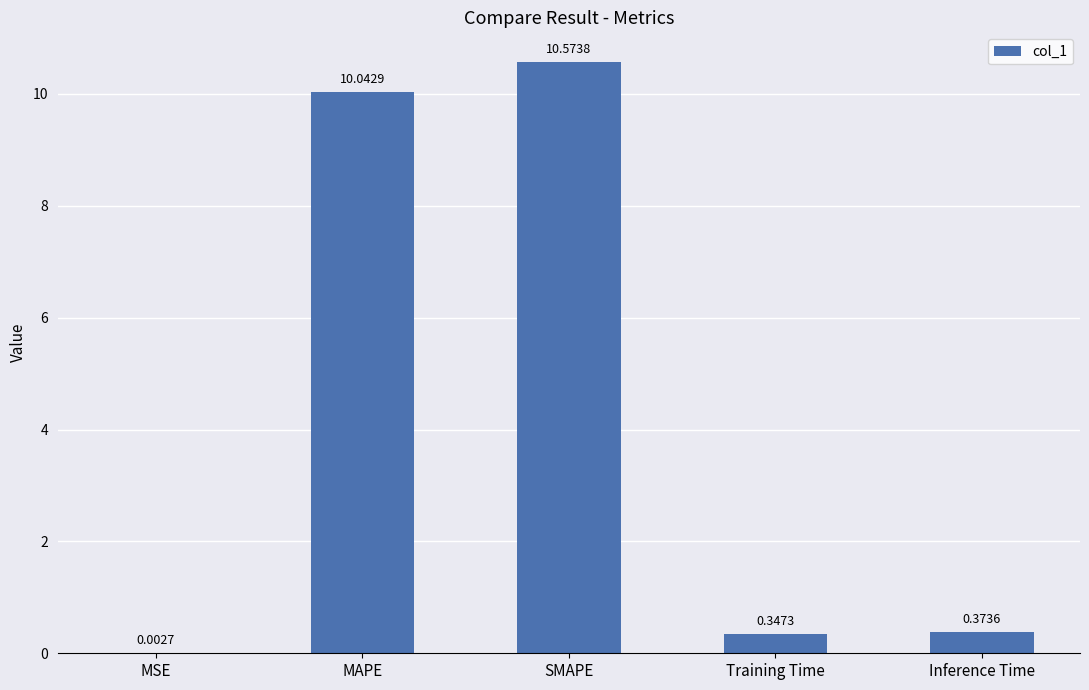

Between Training Time and MSE, which is larger?

Training Time